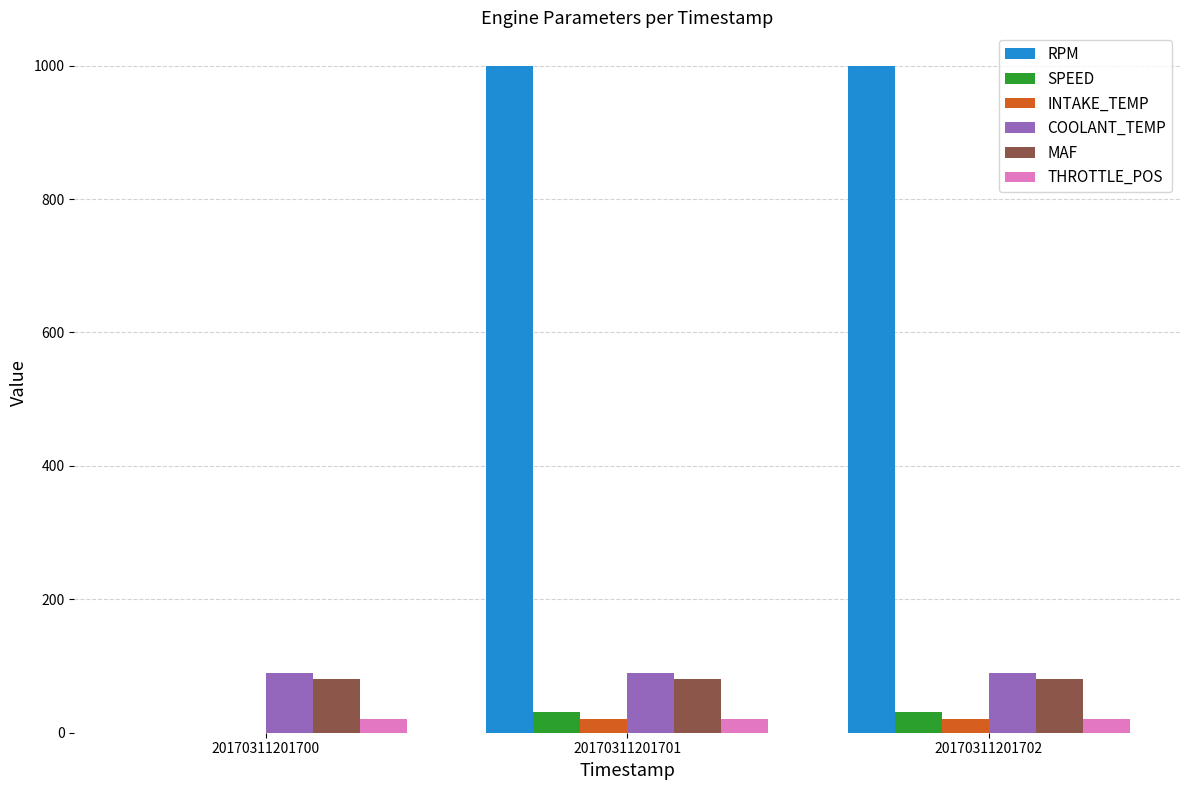

How many distinct data groups are displayed?

6